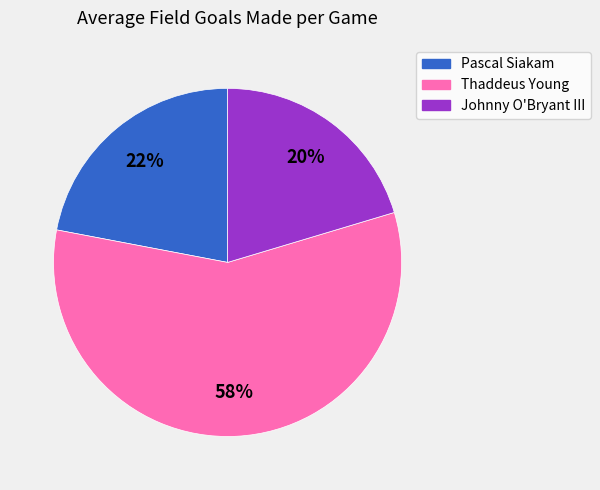

What percentage is the Thaddeus Young slice, to the nearest percent?

58%